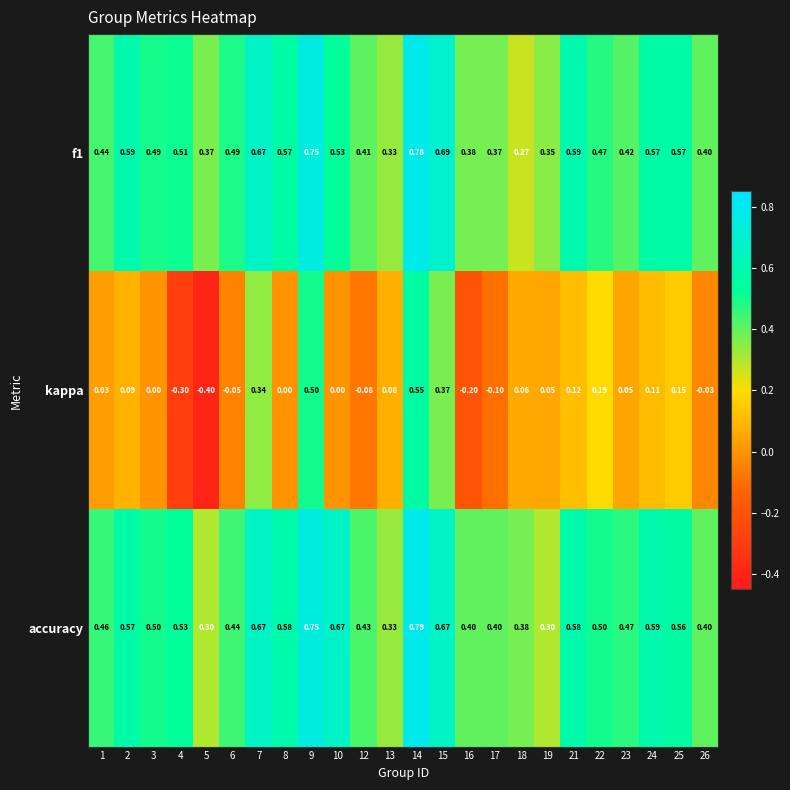

Is the value of kappa at 16 greater than the value of f1 at 26?

No